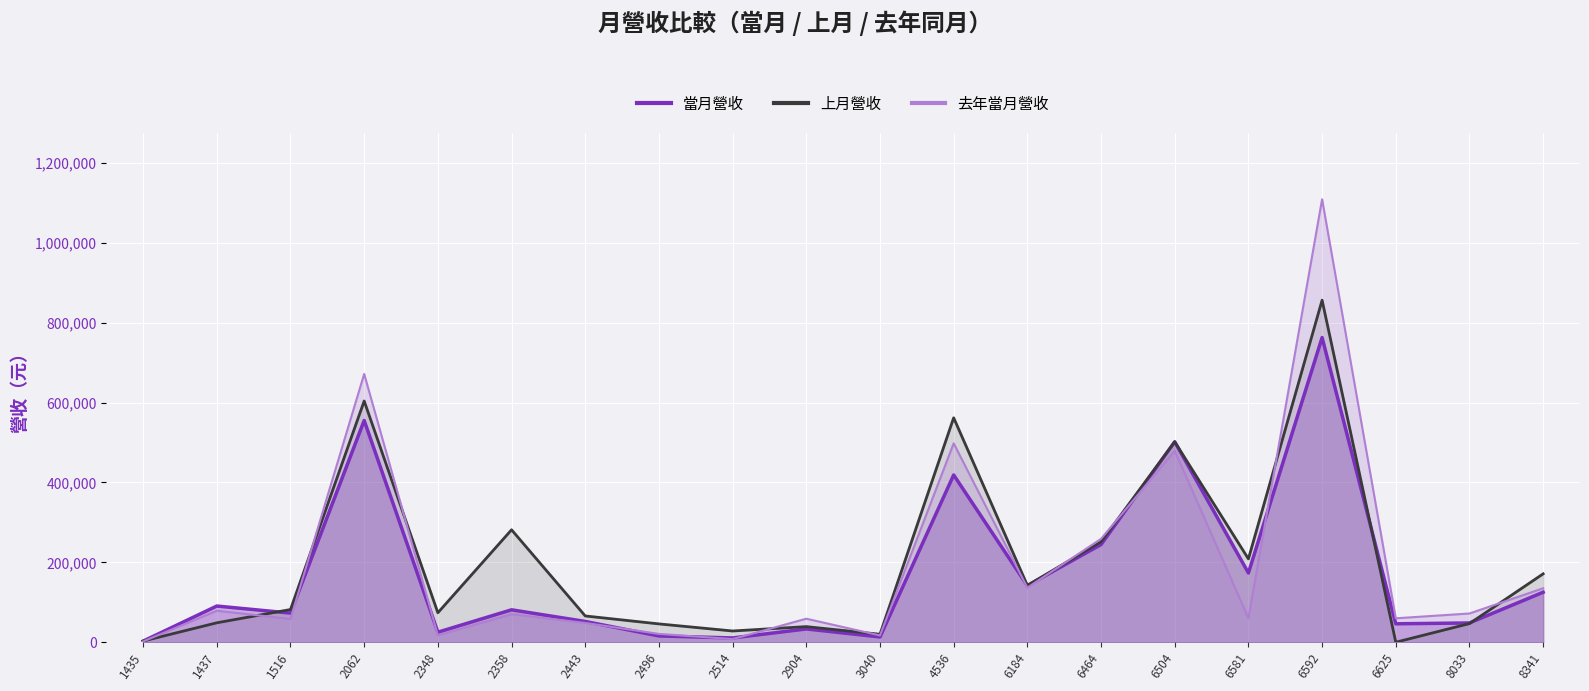

Is it true that 當月營收 equals 793789 at 6504?

False